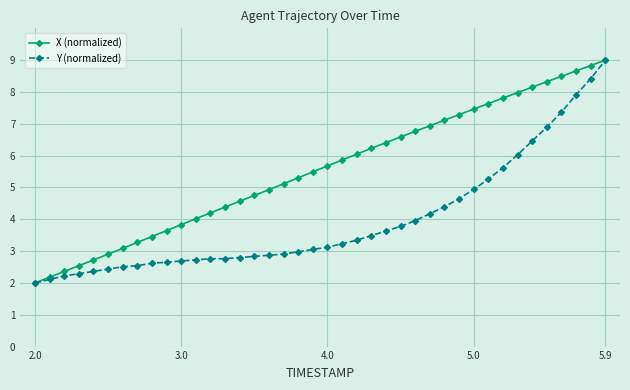

What is the maximum value shown in the chart?

9.0